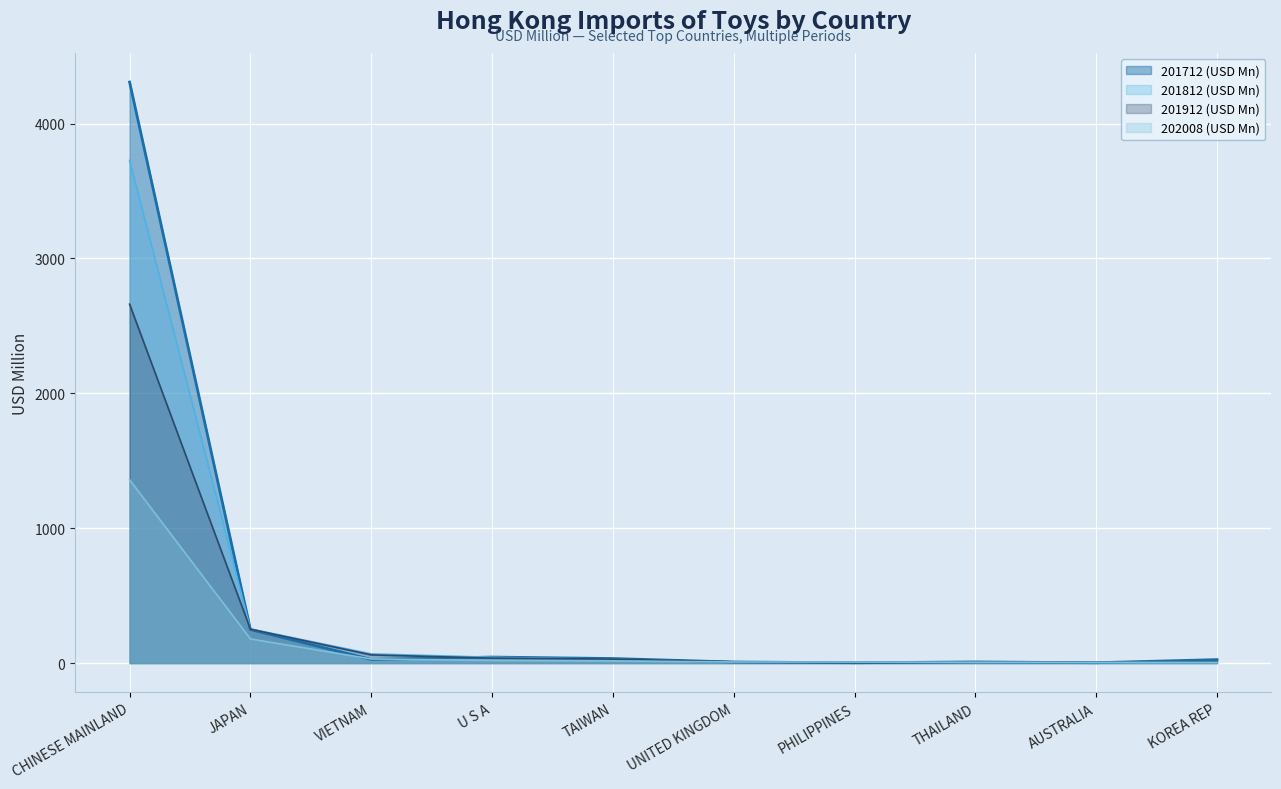

Which series has the largest range (max minus min)?

201712 (USD Mn)